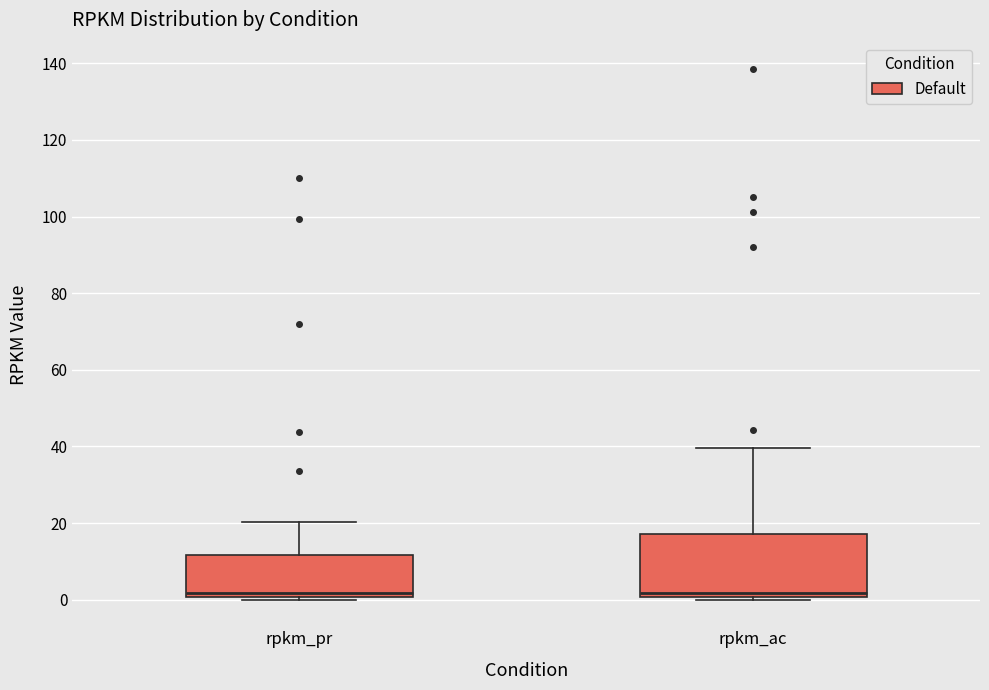

Reading left to right, read every box against the y-axis: the position of its median line, the range the box covers, and the ends of its whiskers. The values are not printed on the chart, so give them approximately, as read against the axis.

rpkm_pr: median 2, box 0 to 12, whiskers 0 (just below the box's lower edge) to 20
rpkm_ac: median 2, box 0 to 18, whiskers 0 (just below the box's lower edge) to 40